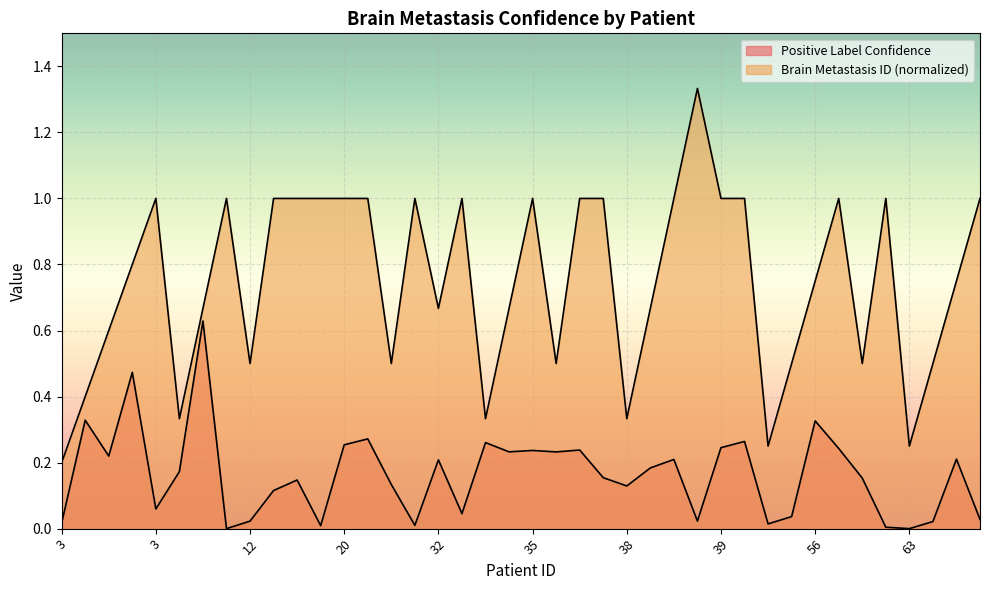

The Brain Metastasis ID (normalized) series shows 1.0 at 20. True or false?

True